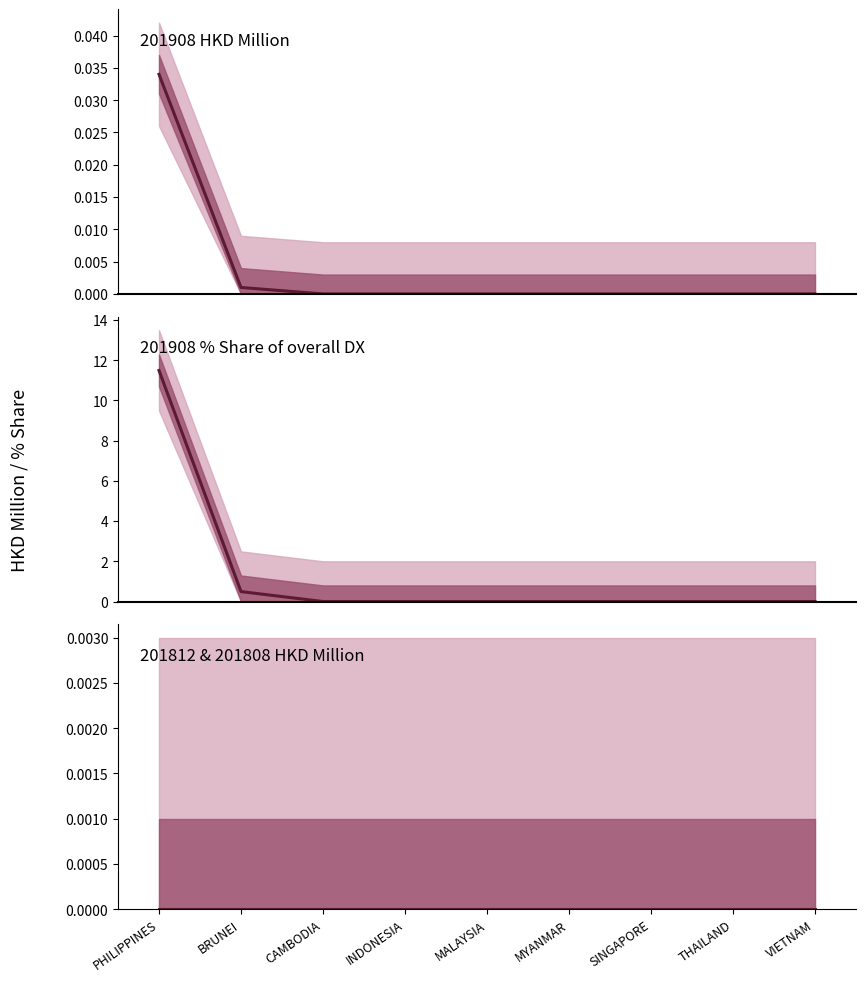

How many series are shown in this chart?

1